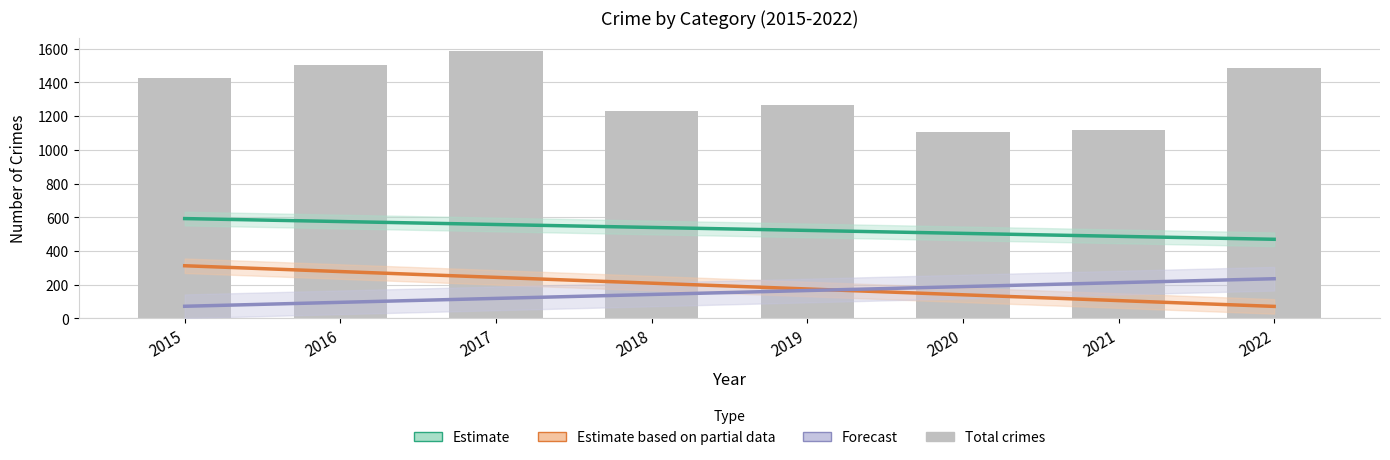

At which label does Estimate based on partial data first exceed 209?

2015